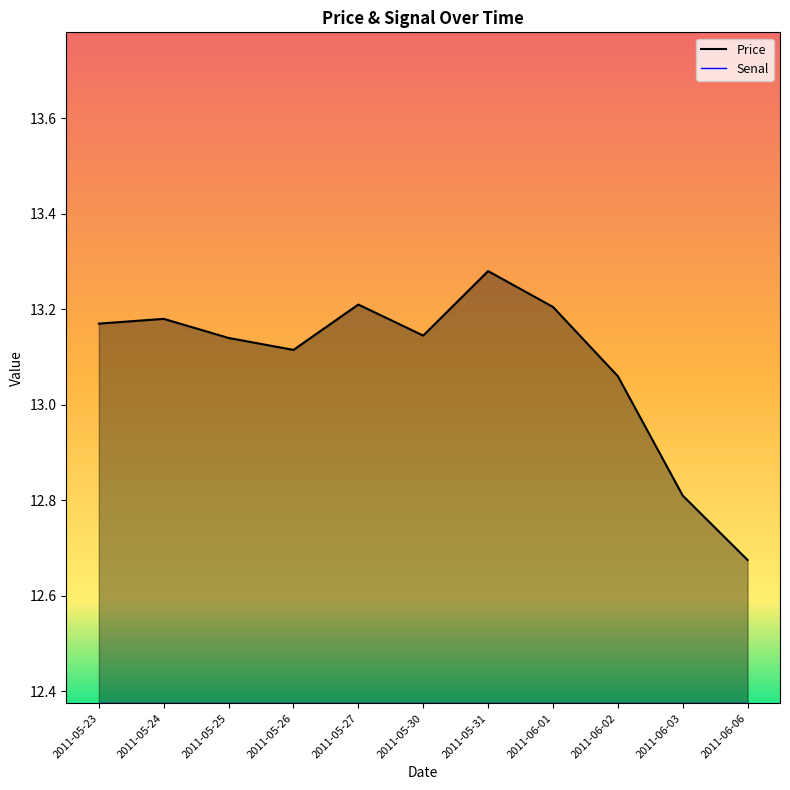

What is the label of the 8th point from the left?

2011-06-01